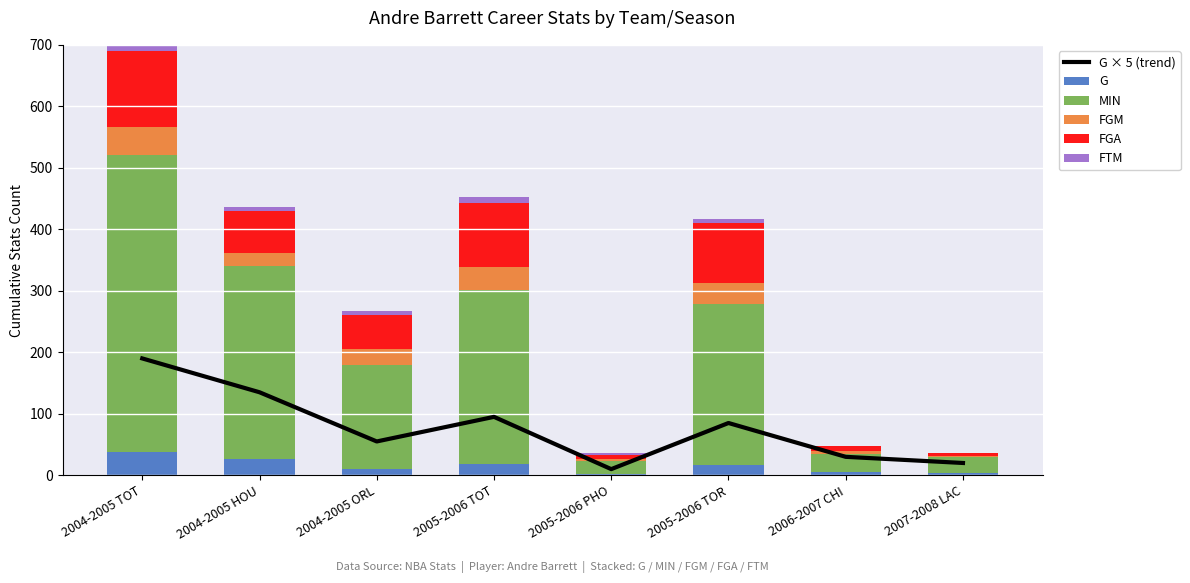

At how many categories does at least one series exceed 377?

1